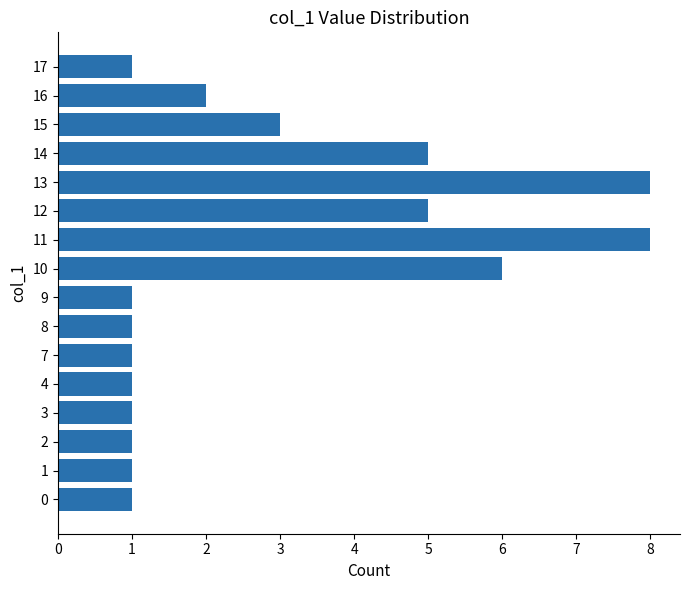

Reading bottom to top, transcribe all the data shown in this chart.

1	1	1	1	1	1	1	1	6	8	5	8	5	3	2	1